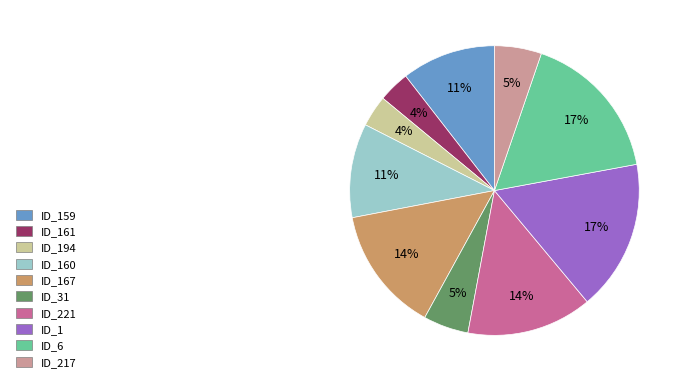

How many segments does this pie chart have?

10